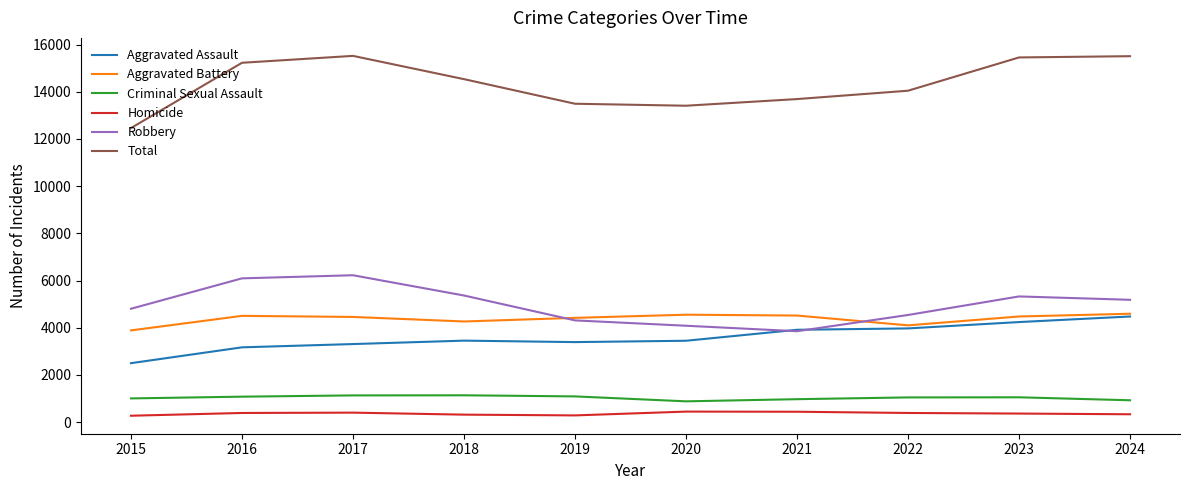

Is it true that Criminal Sexual Assault equals 1136 at 2018?

True